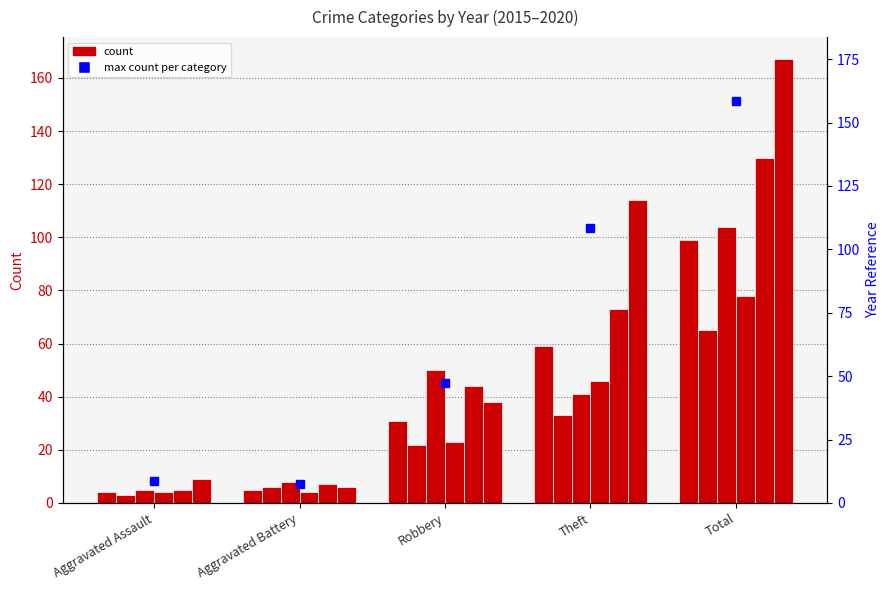

The 2017 series shows 33 at Theft. True or false?

True